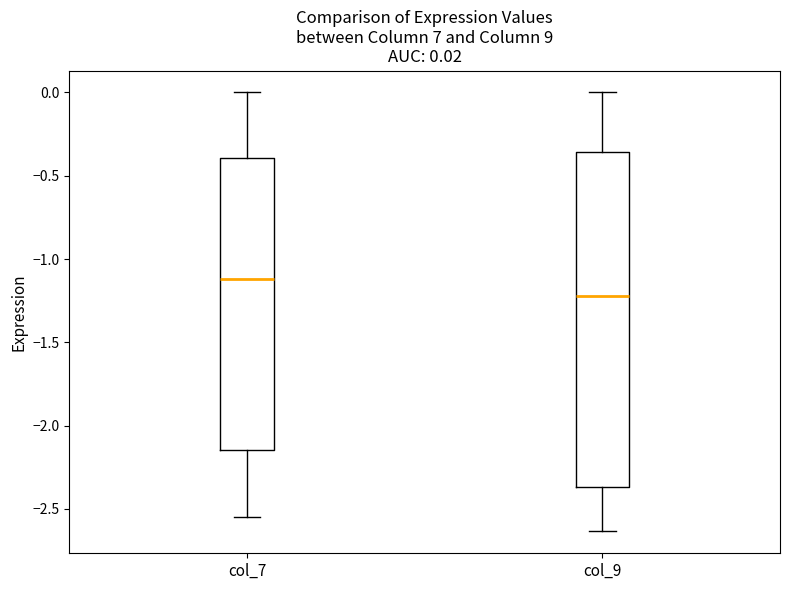

Which box is the tallest, from its lower edge to its upper edge?

col_9